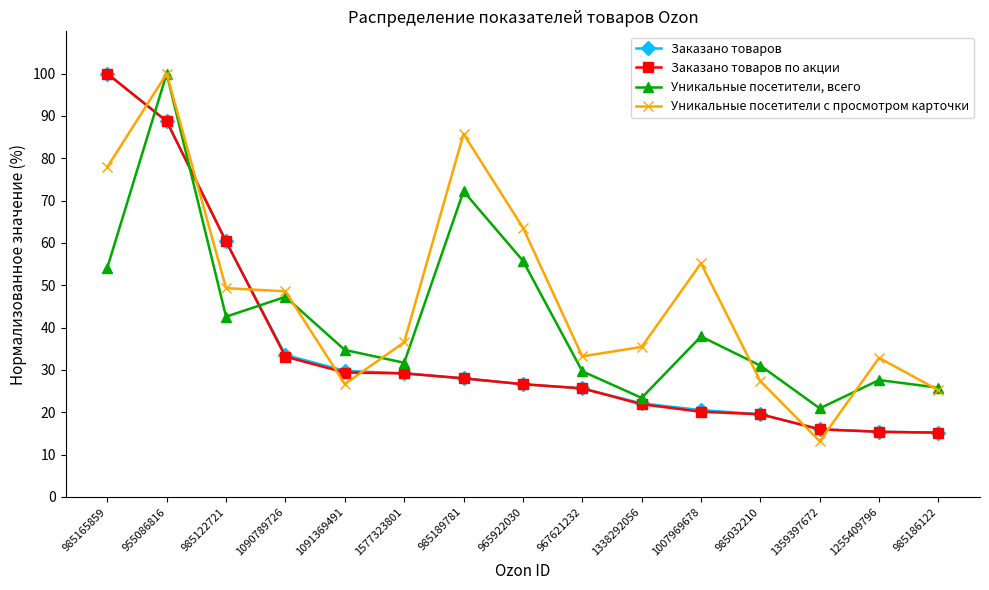

What is the minimum value shown in the chart?

13.2